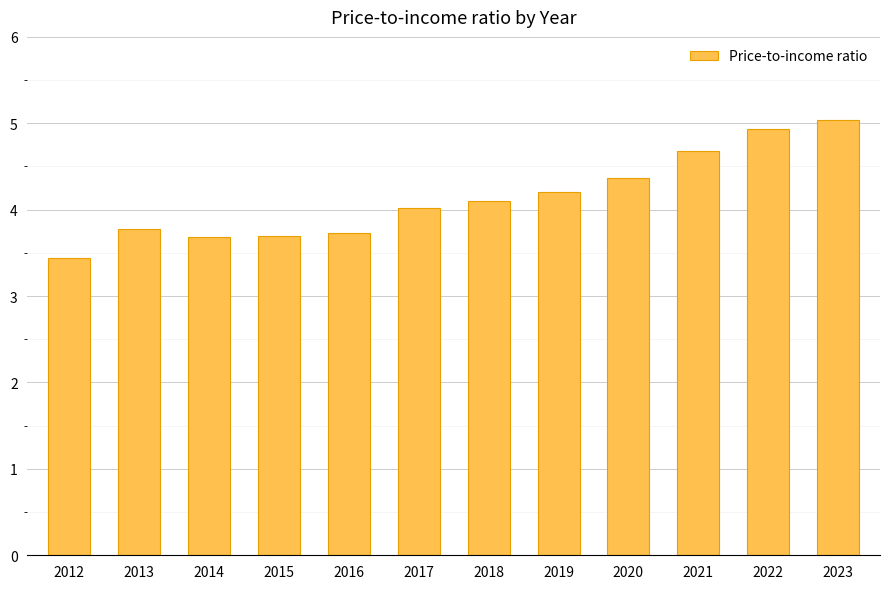

Read the value at 2023.

5.0